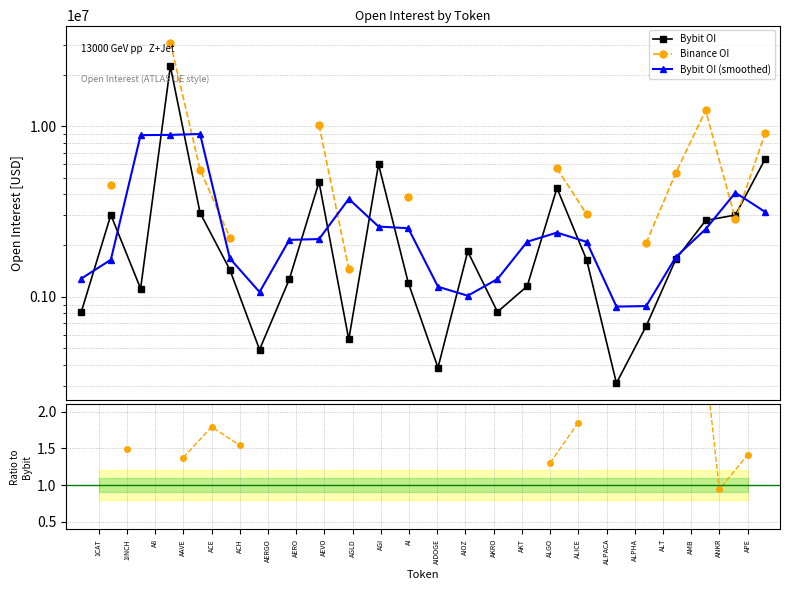

Between A8 and AAVE, which series saw the biggest shift?

Bybit OI